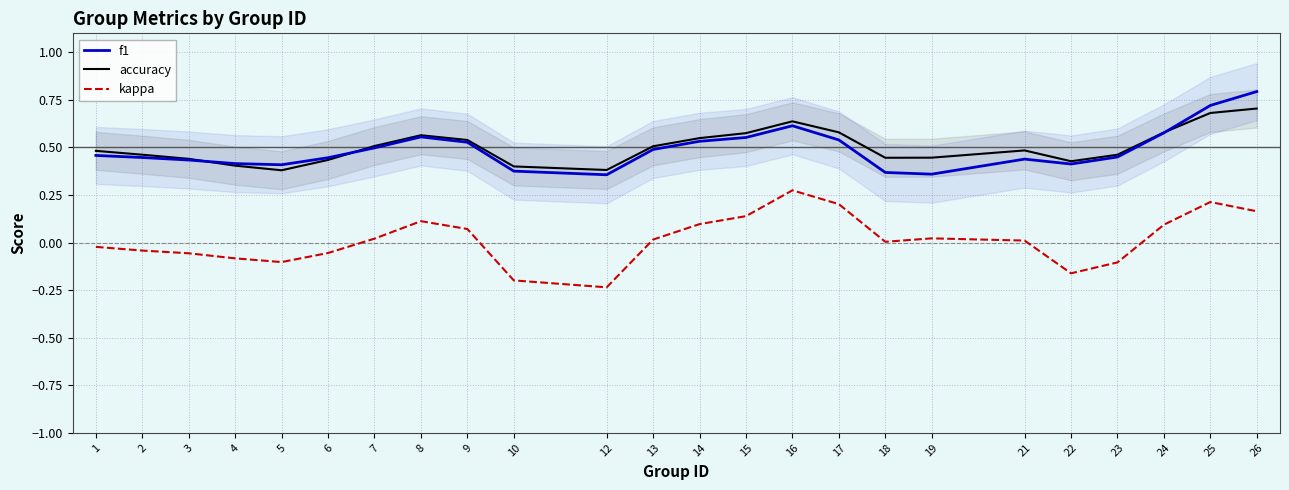

Between which two adjacent categories do accuracy and f1 first intersect?

3 and 4